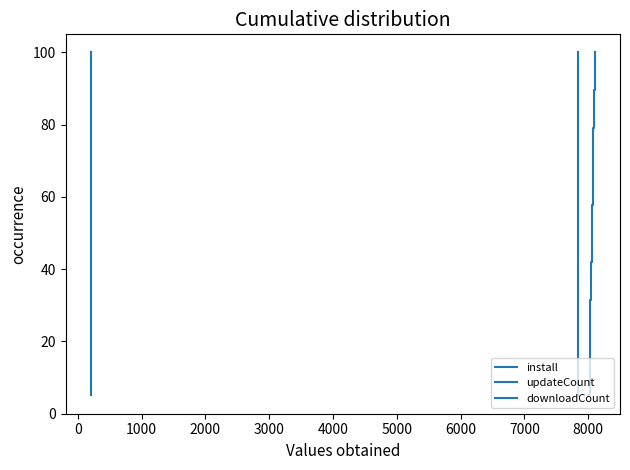

What is the value of the updateCount point at the 11th from the left?

57.9